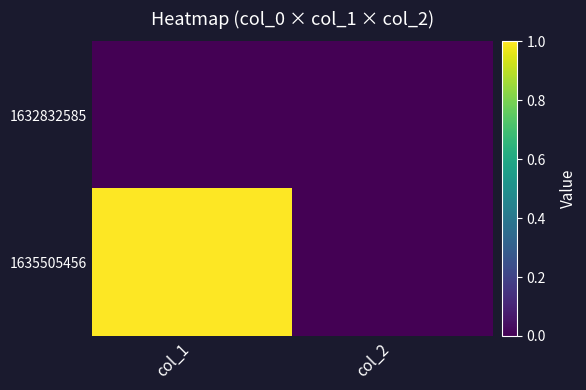

Reading right to left, list all the values displayed in this chart.

1632832585: col_2=0	col_1=0
1635505456: col_2=0	col_1=1